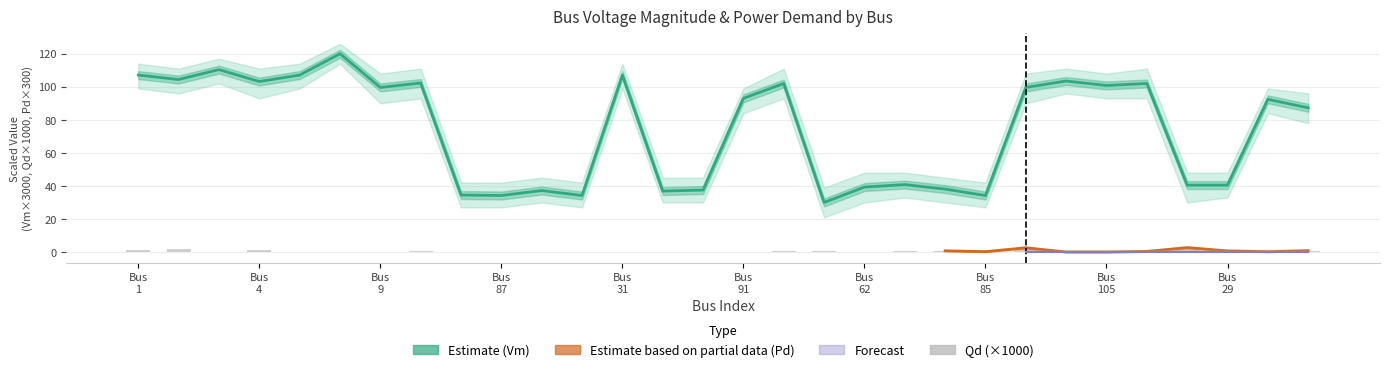

How many groups of bars are there?

30